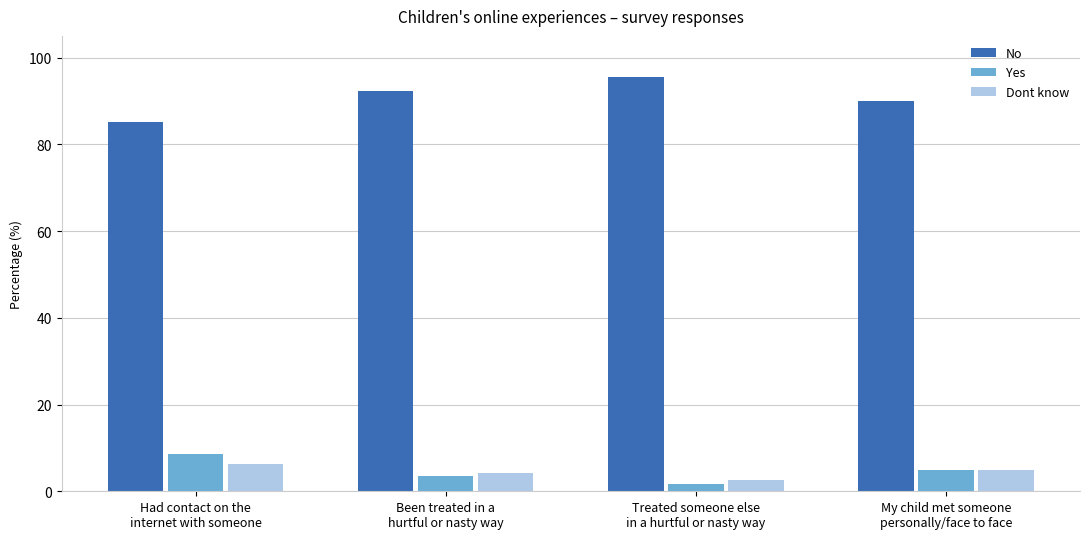

How many bars are there in total?

12